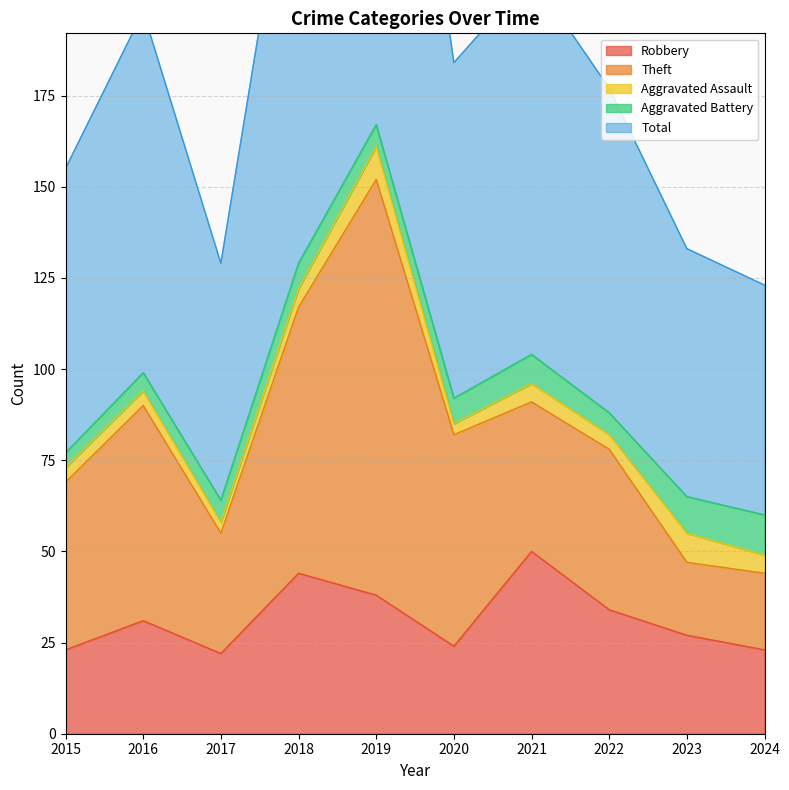

Count the number of categories in the chart.

10